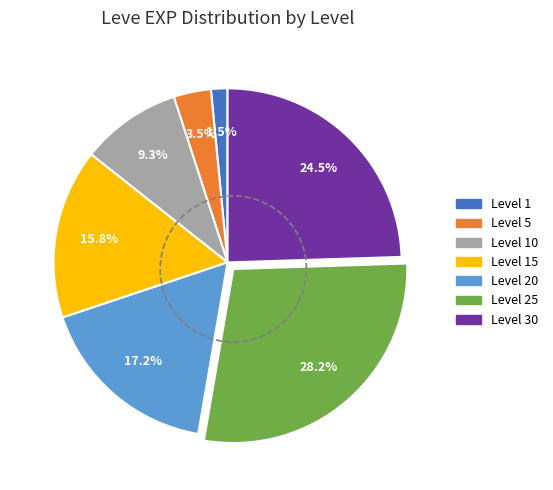

Is there any slice that represents more than half of the pie?

No